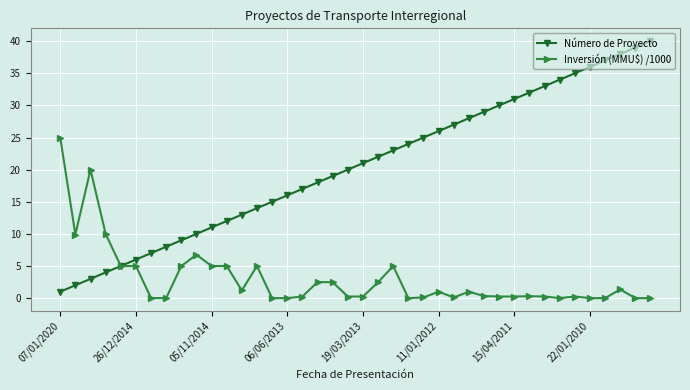

Which series has the largest total across all categories?

Número de Proyecto